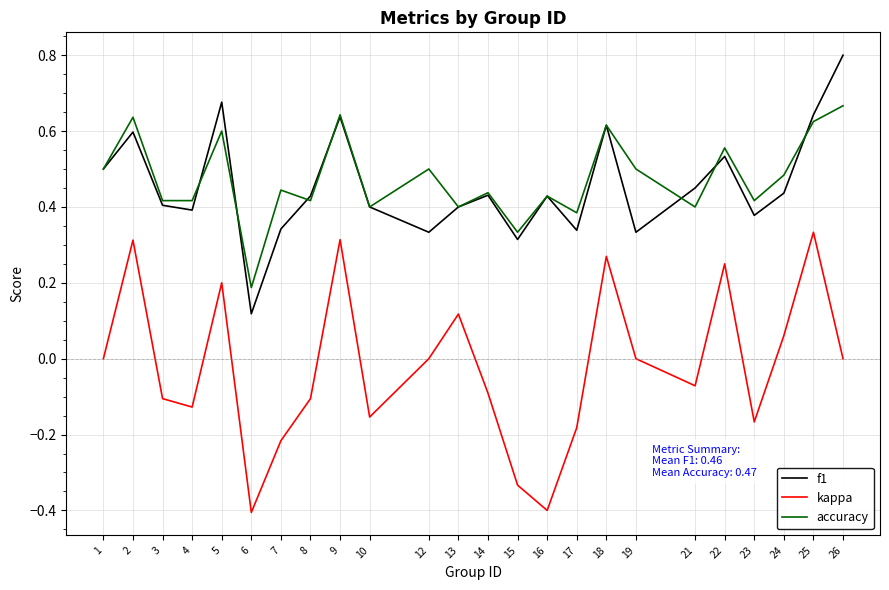

How many lines are shown in the chart?

3